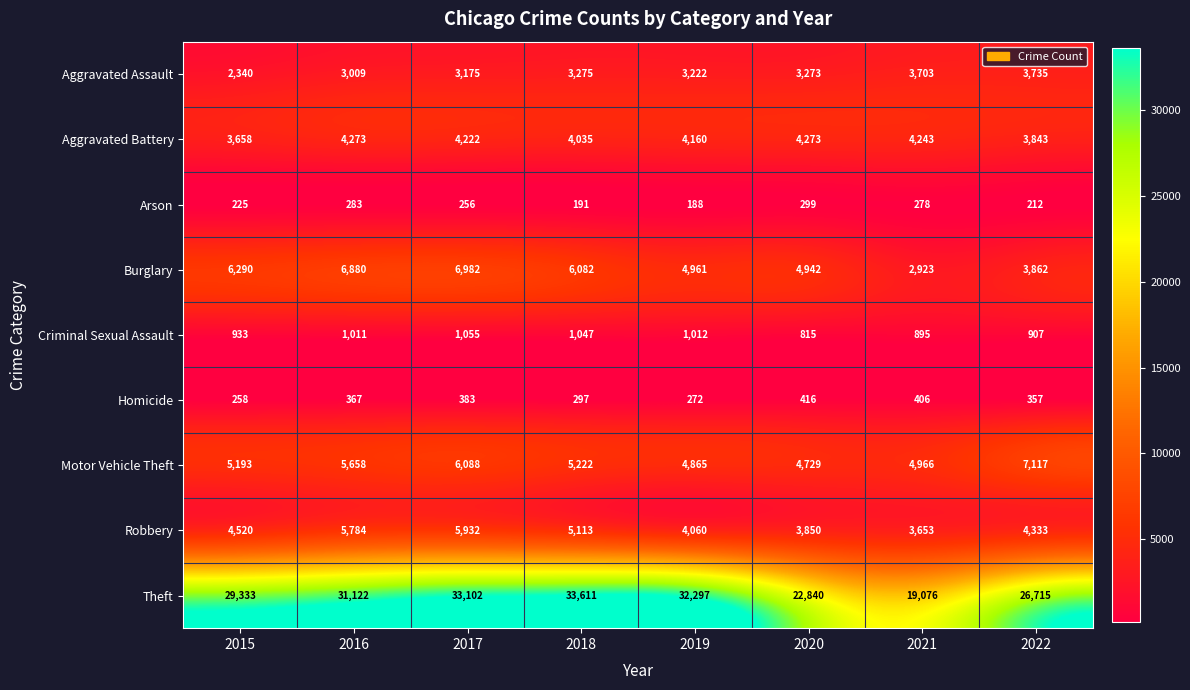

What is the difference between the highest and lowest values at 2021?

18798